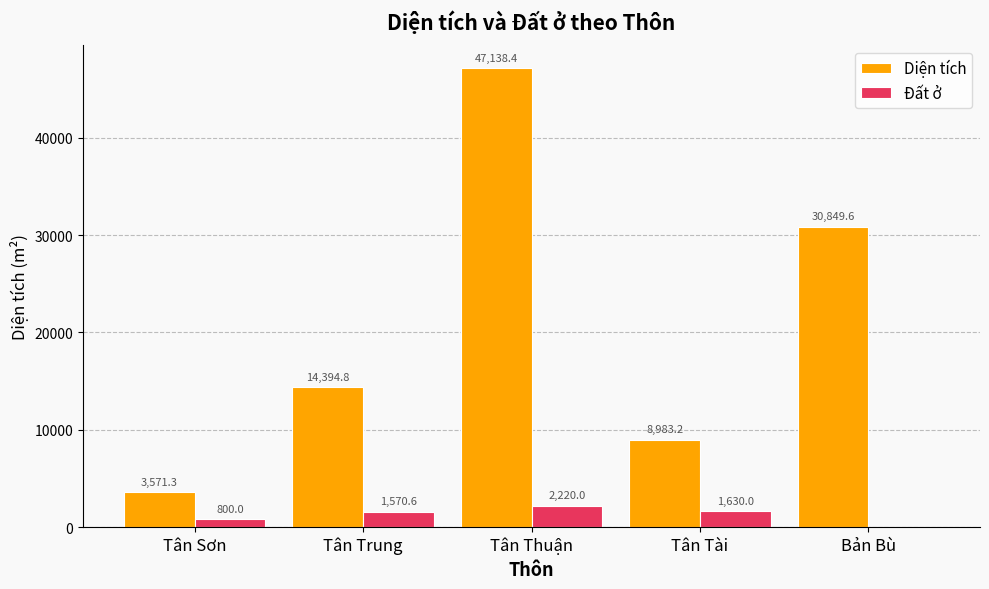

What is the sum of the Diện tích values at Tân Thuận and Tân Trung?

61533.2